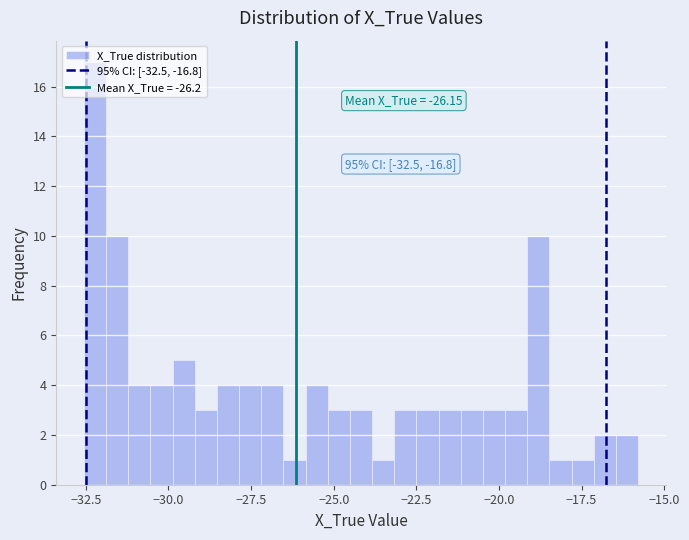

Around what value on the x-axis is the tallest bar? Give the approximate position of its centre, as read against the axis.

-32.0